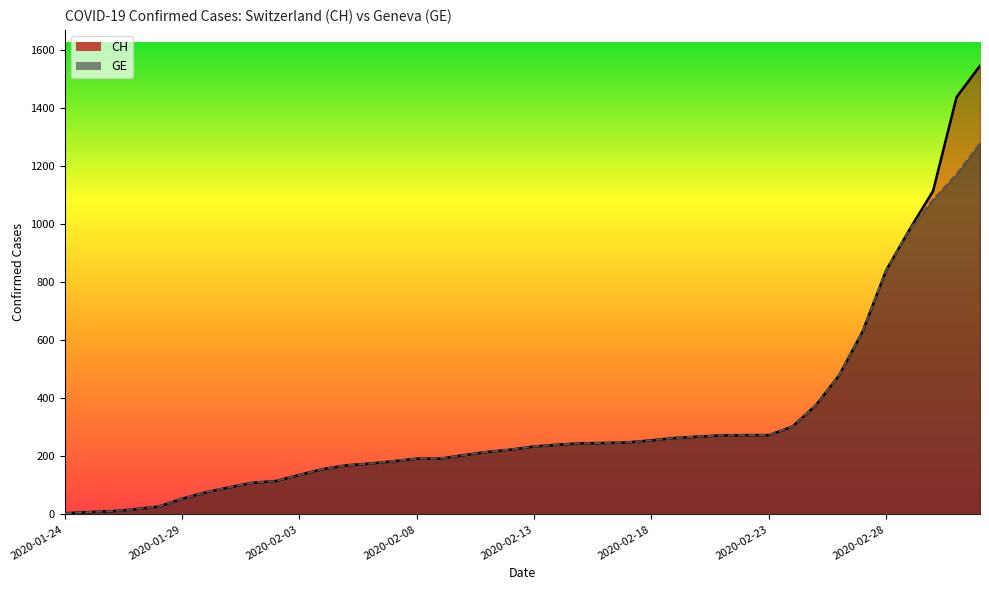

What is the label of the 29th point from the left?

2020-02-21